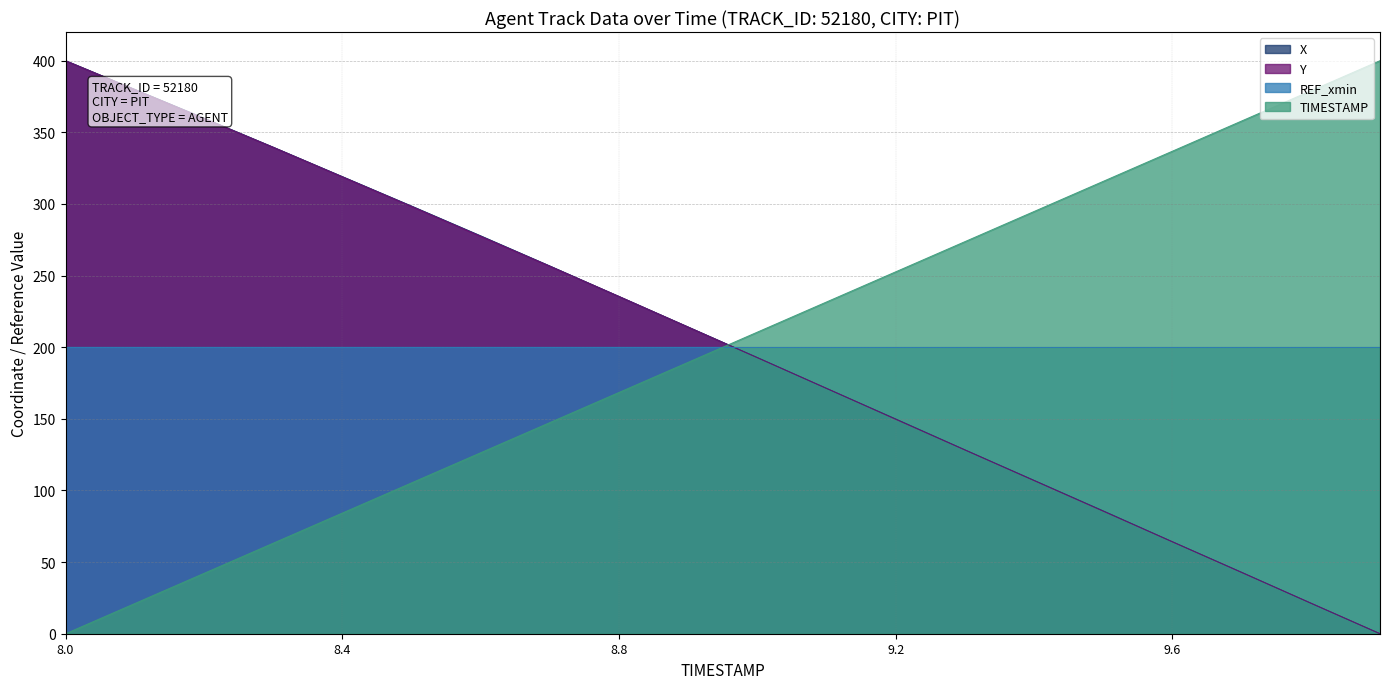

What is the total value across all series at 8.8?

839.2